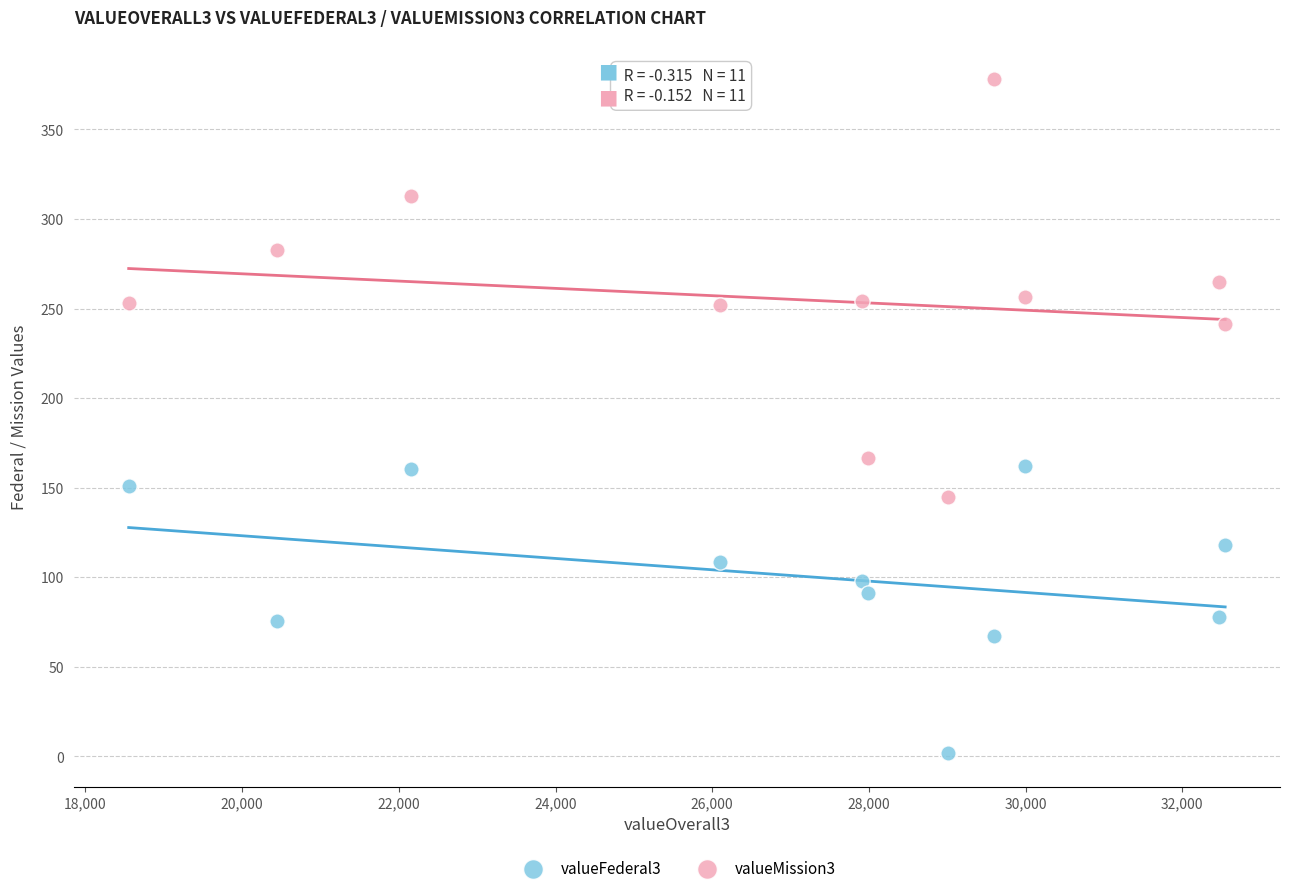

What is the X range (max minus min) for the scatter plot?

13996.4